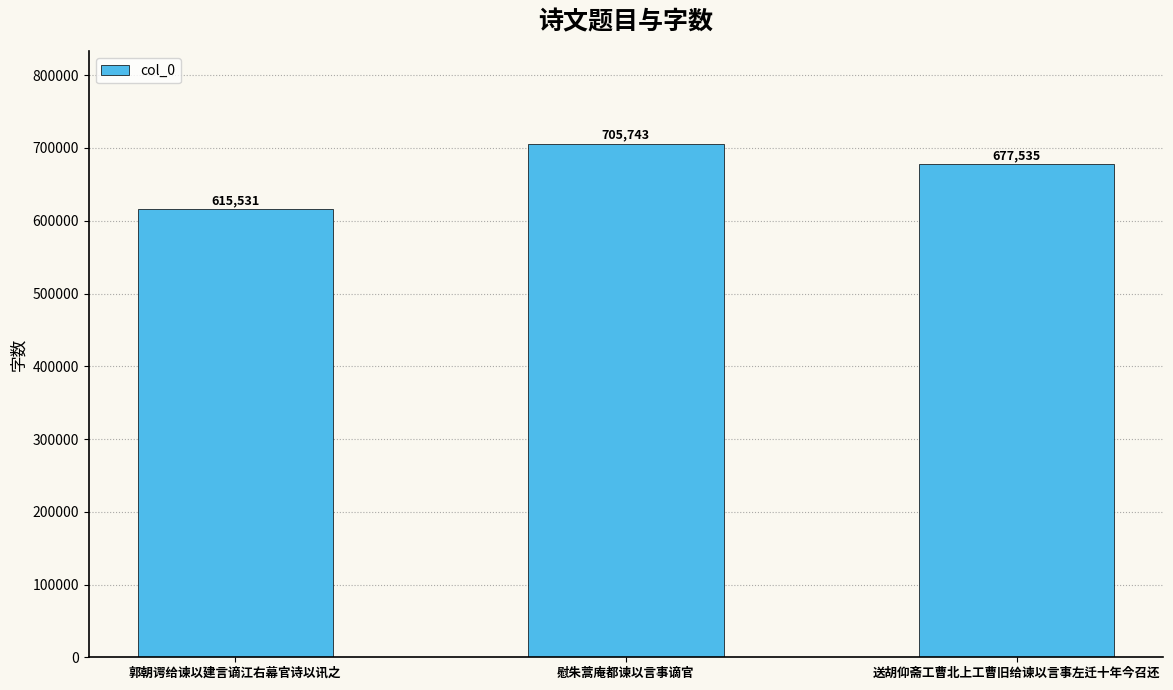

Which has a higher value, 郭朝谔给谏以建言谪江右幕官诗以讯之 or 送胡仰斋工曹北上工曹旧给谏以言事左迁十年今召还?

送胡仰斋工曹北上工曹旧给谏以言事左迁十年今召还